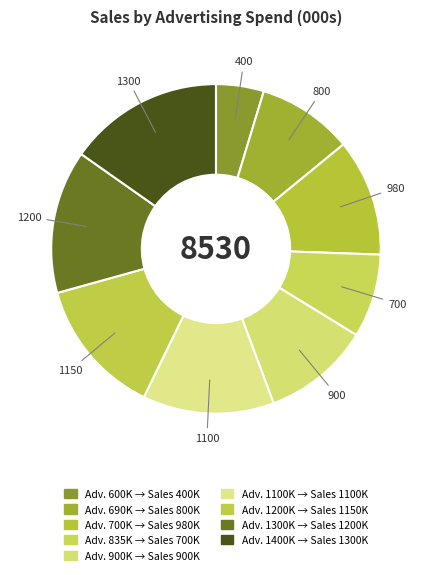

How many slices are in this pie chart?

9